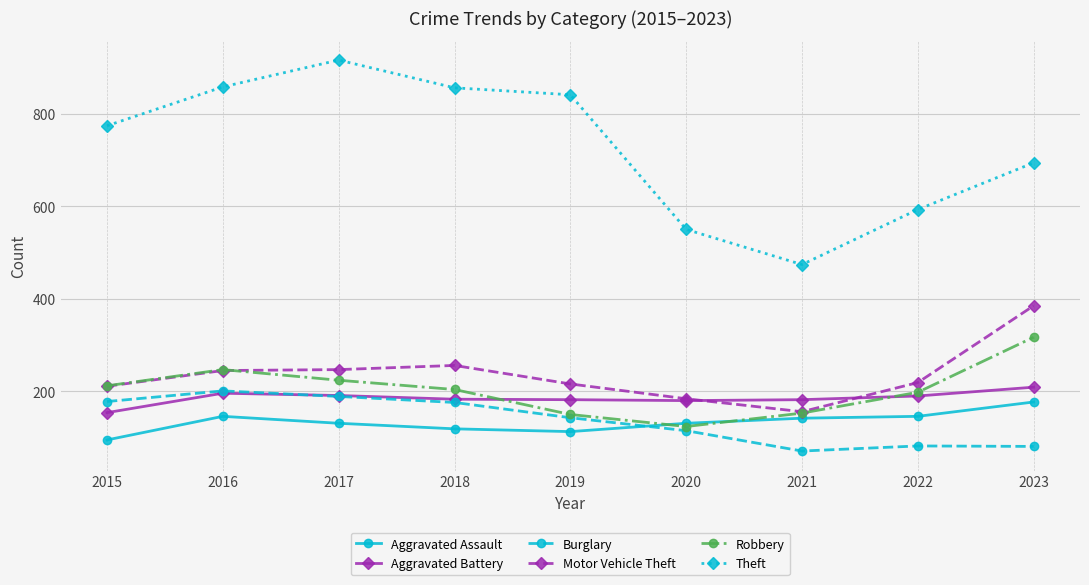

The value of Robbery at 2022 is 75. True or false?

False